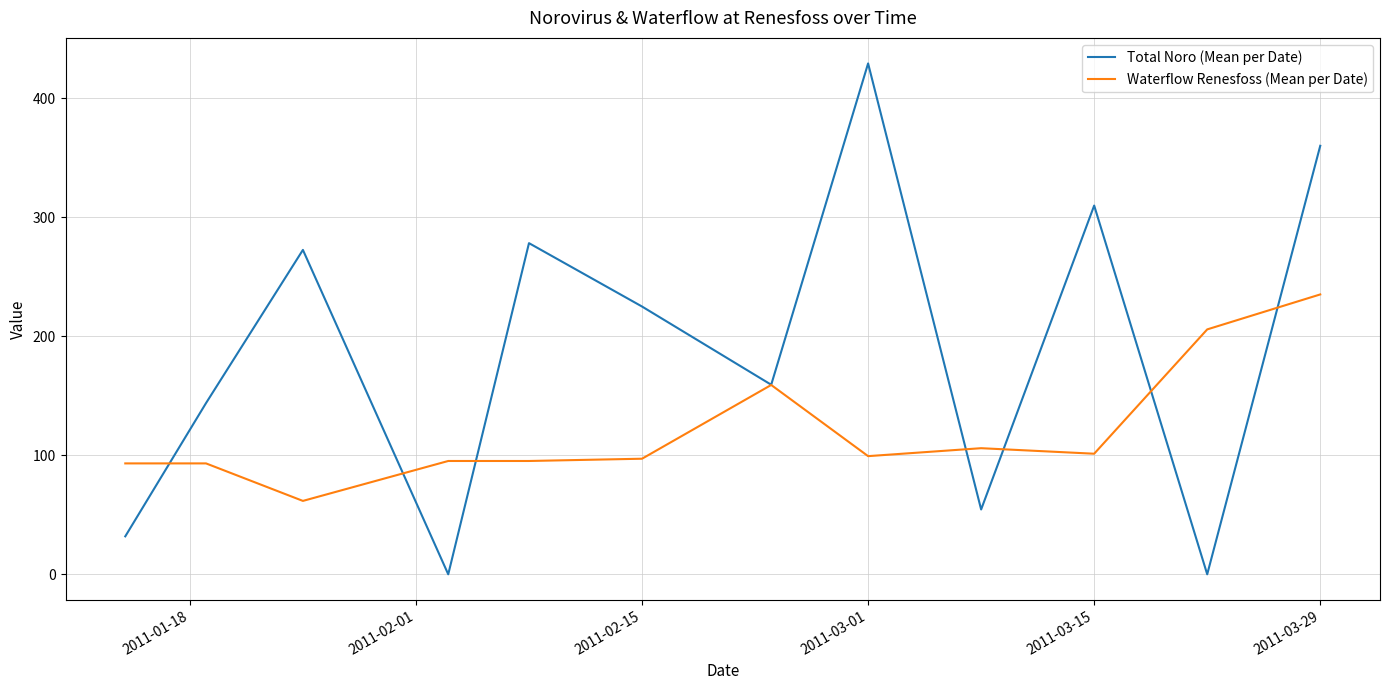

What is the difference between the maximum and minimum values in the Total Noro (Mean per Date) series?

429.1